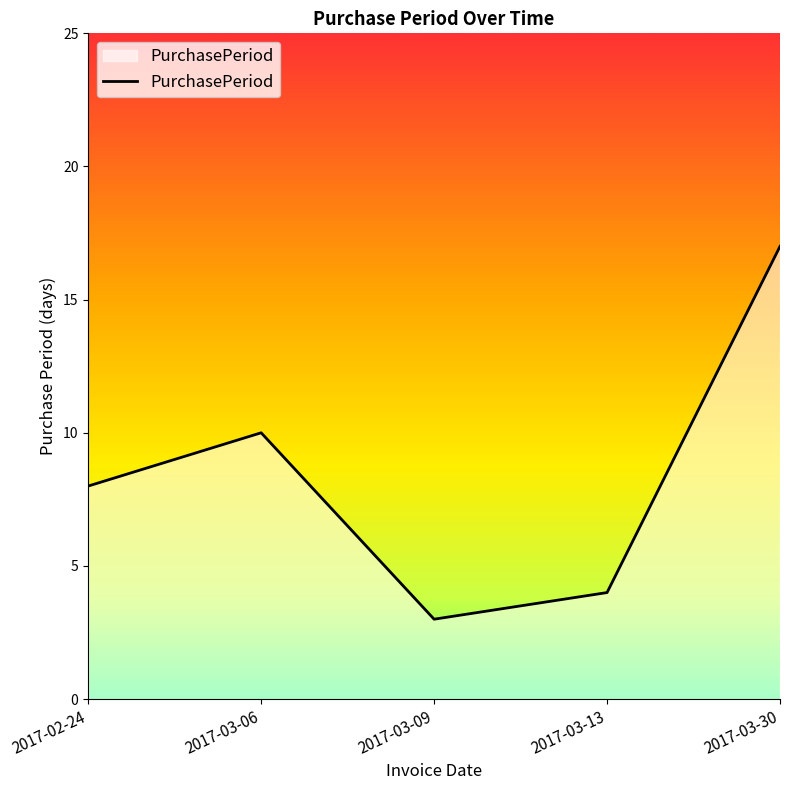

How many series are shown in this chart?

1